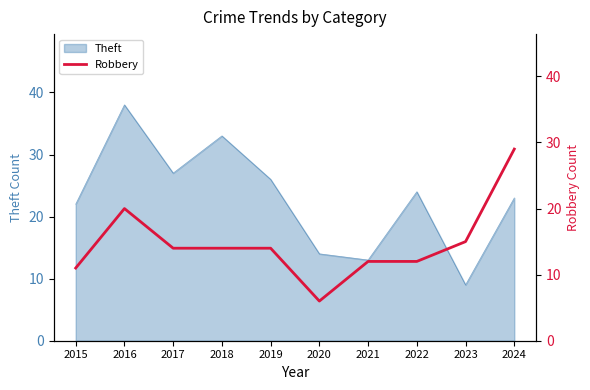

What is the lowest value of the Theft series?

9